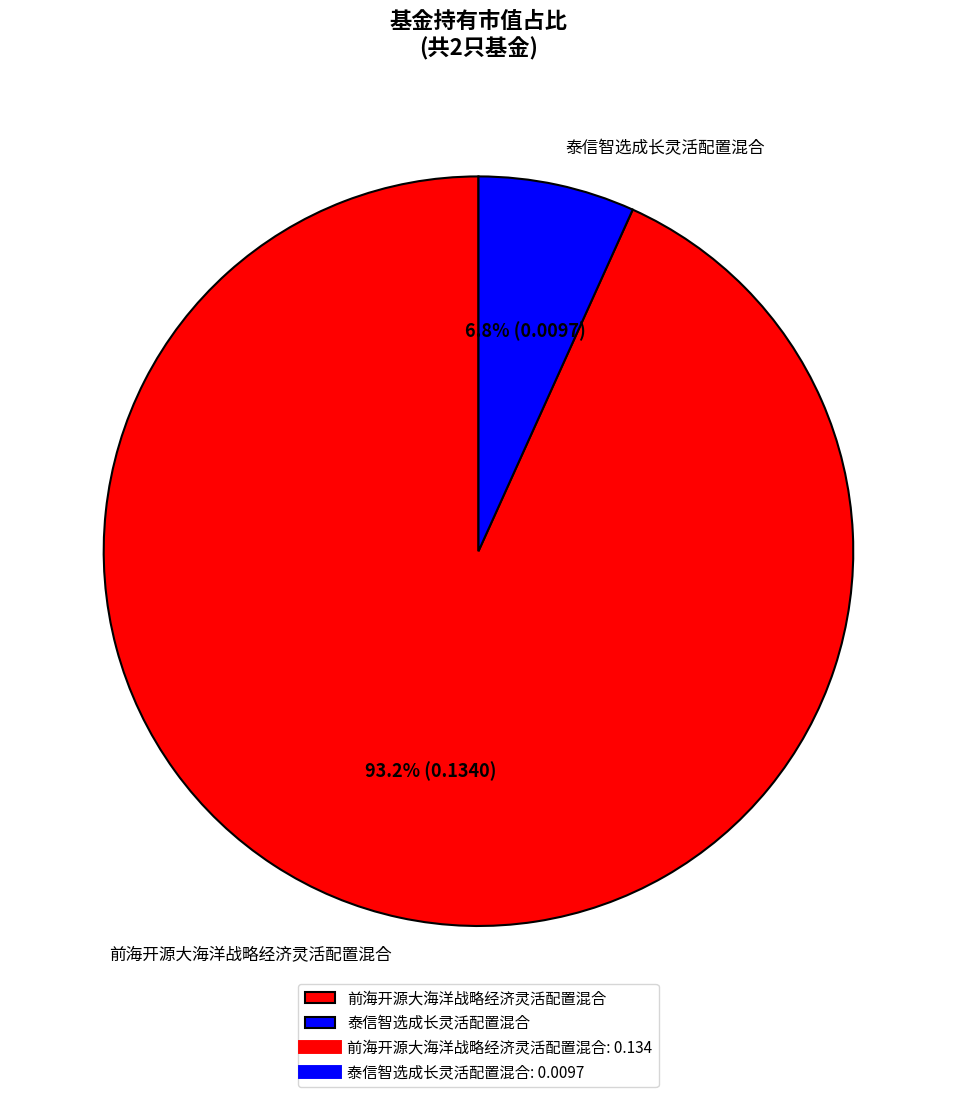

How many segments does this pie chart have?

2